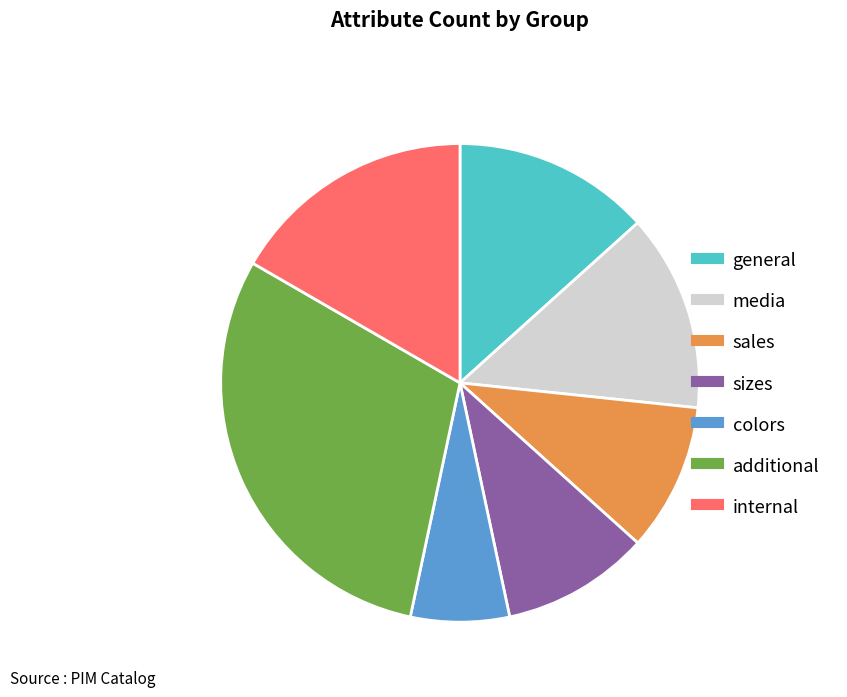

Which category has the biggest portion of the pie?

additional